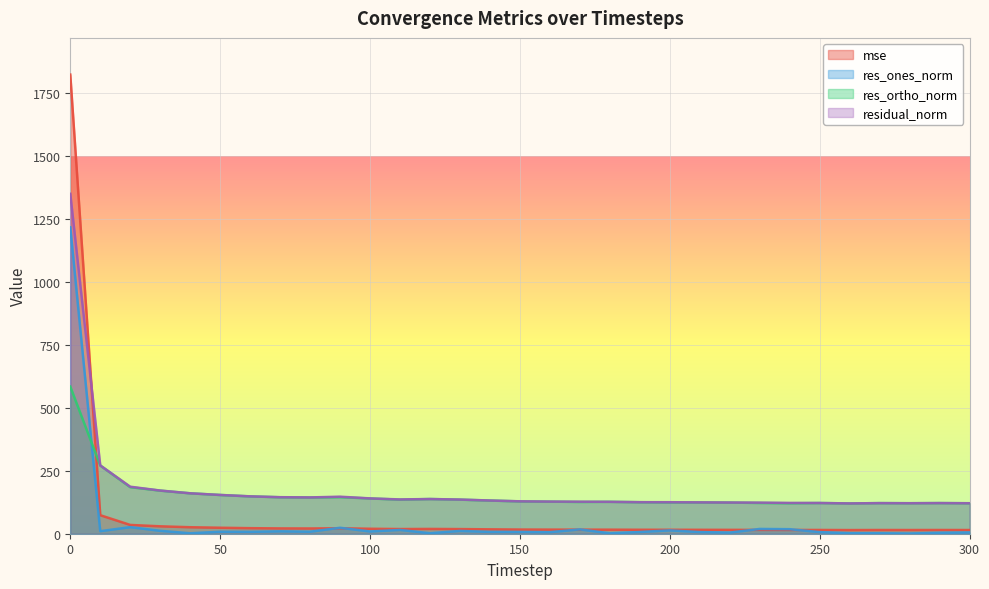

List the series in order of their peak value, lowest first.

res_ortho_norm, res_ones_norm, residual_norm, mse